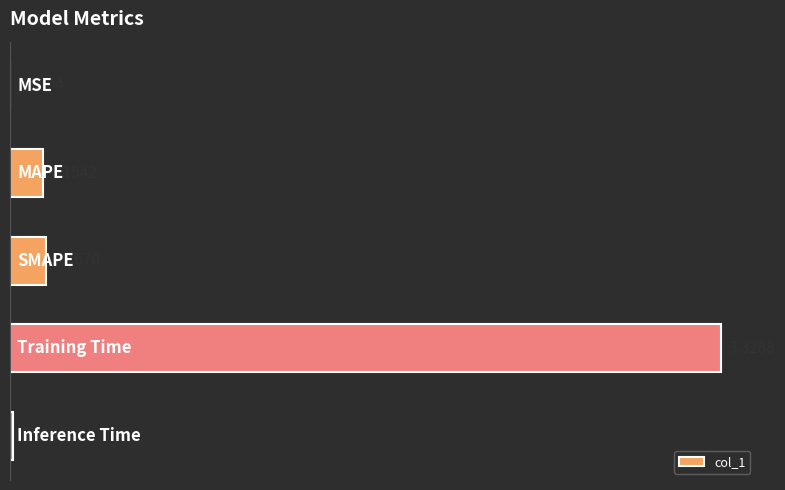

What is the sum of all values?

3.7